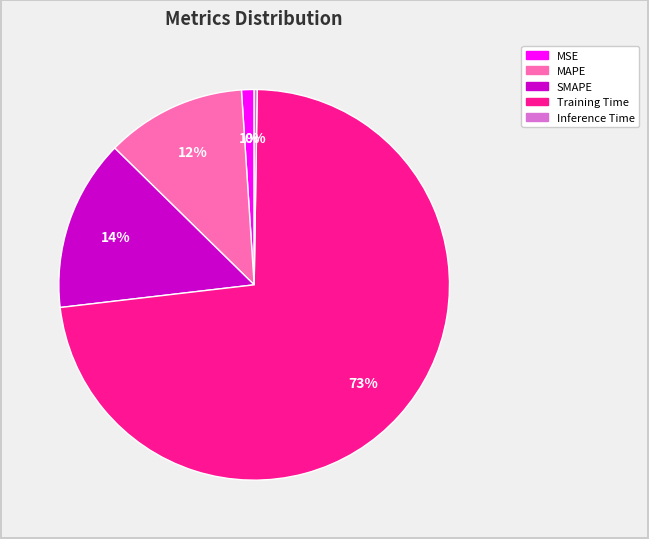

To the nearest percent, what portion does SMAPE represent?

14%